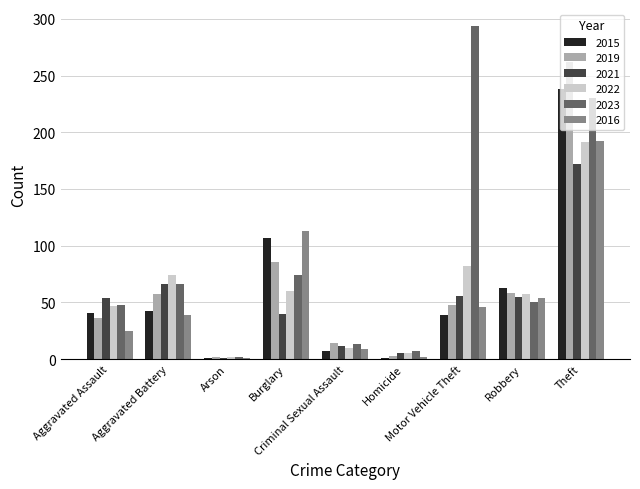

The value of 2023 at Theft is 230. True or false?

True